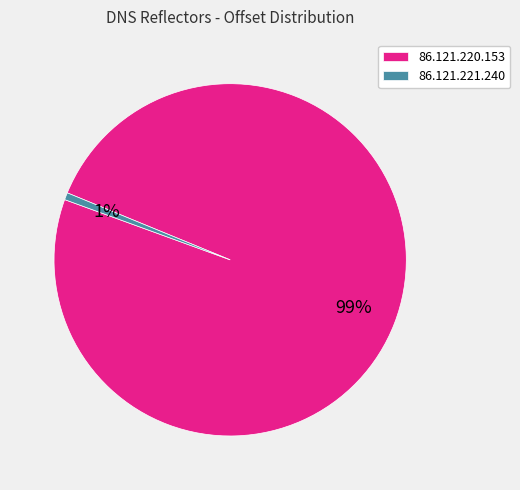

Do 86.121.220.153 and 86.121.221.240 together represent more than half of the pie?

Yes